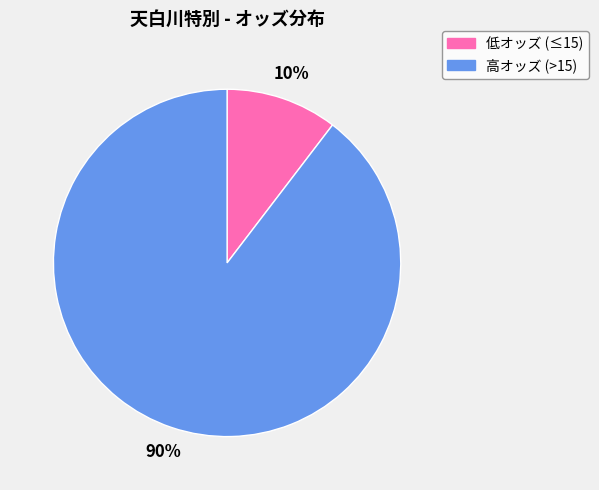

What is the largest slice in the pie chart?

高オッズ (>15)